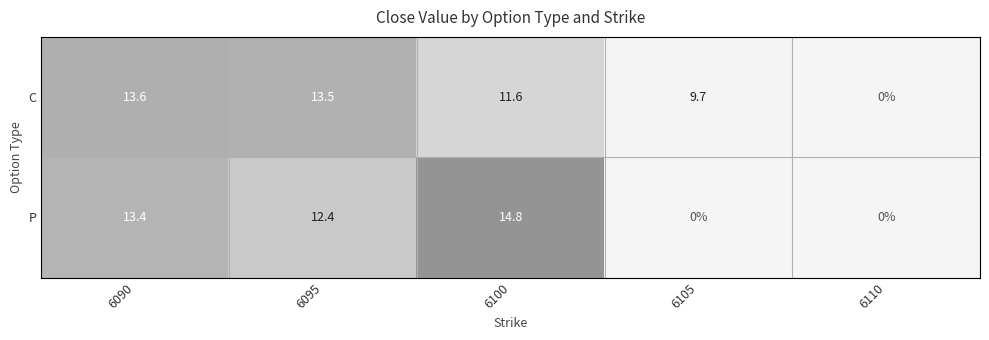

List the series in order of their overall mean, highest first.

C, P